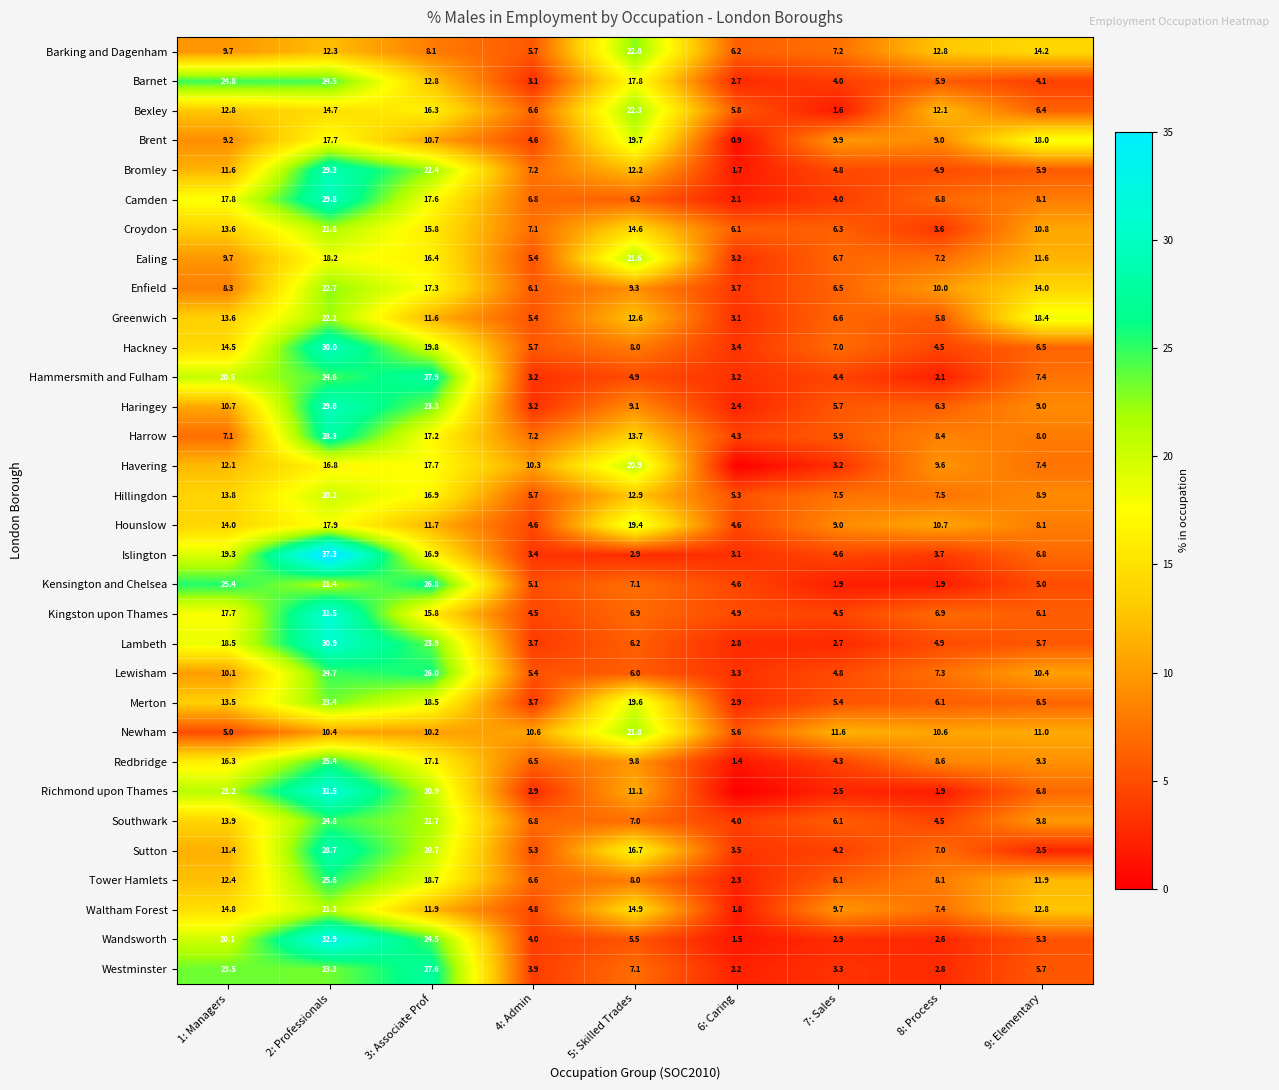

The value of Barking and Dagenham at 6: Caring is 6.2. True or false?

True